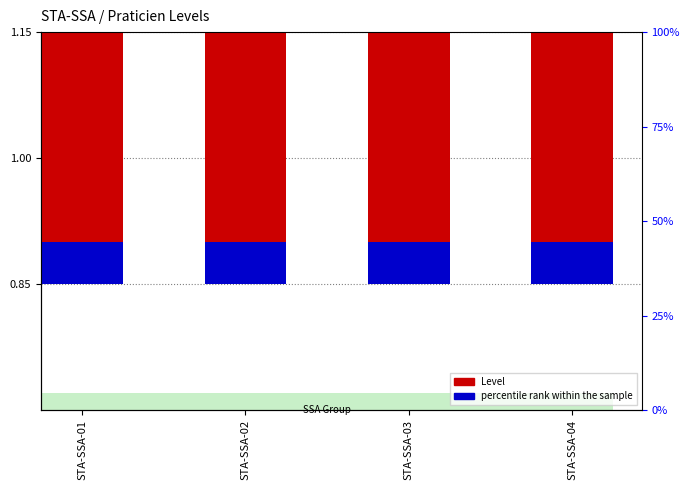

At which label is Level closest to 1?

STA-SSA-01